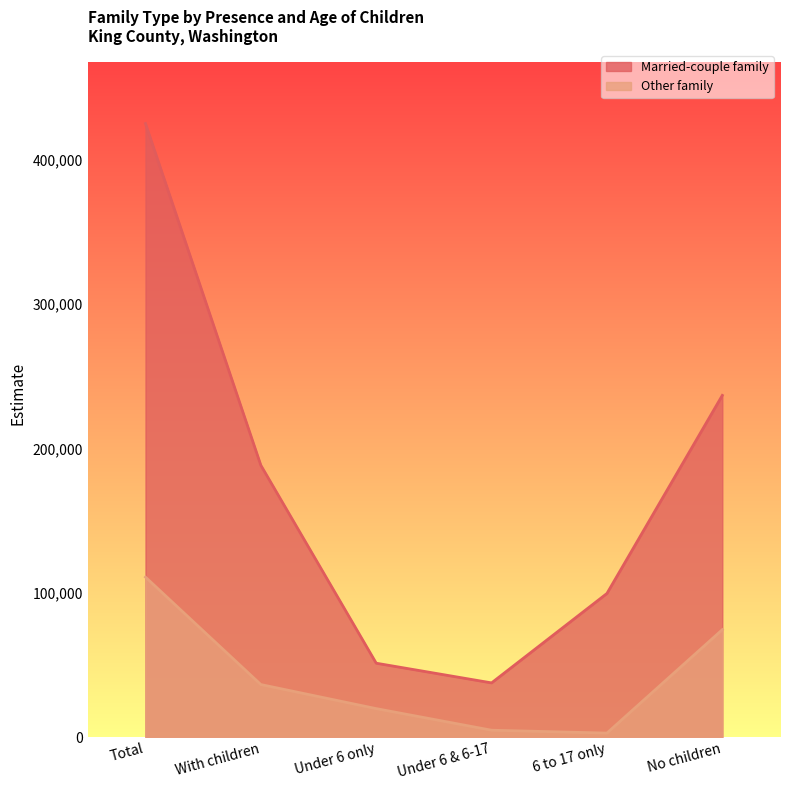

At No children, list the series in order from largest to smallest.

Married-couple family, Other family